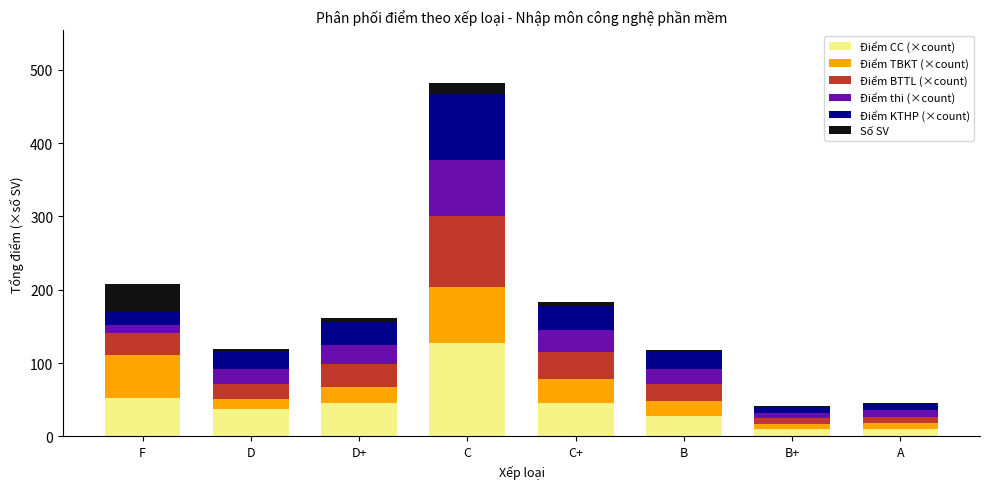

Are the bars grouped side by side (vs. stacked)?

No